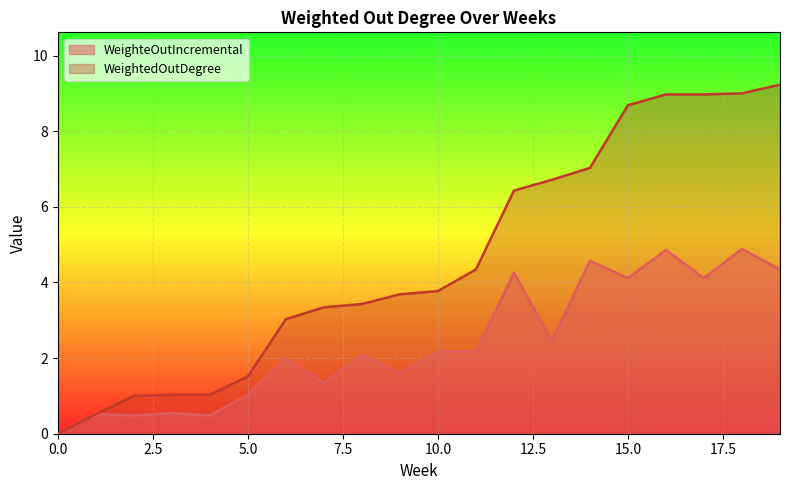

What is the difference between the maximum and second lowest values in the WeightedOutDegree series?

8.7